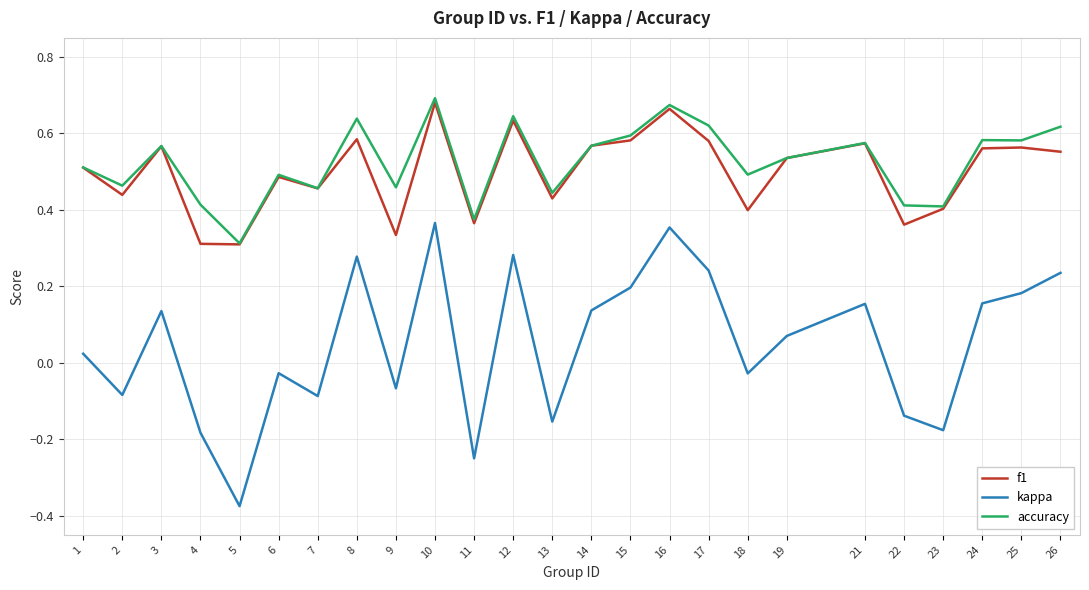

What is the total value across all series at 24?

1.3